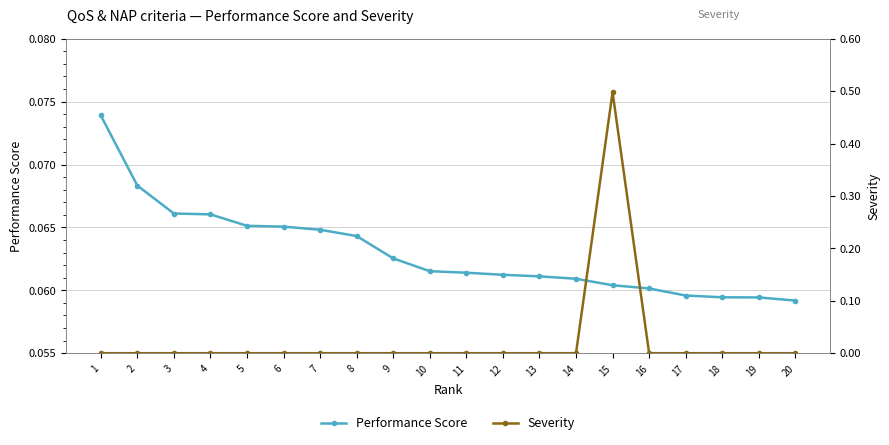

True or false: Severity has a value of 0.3 at 3.

False